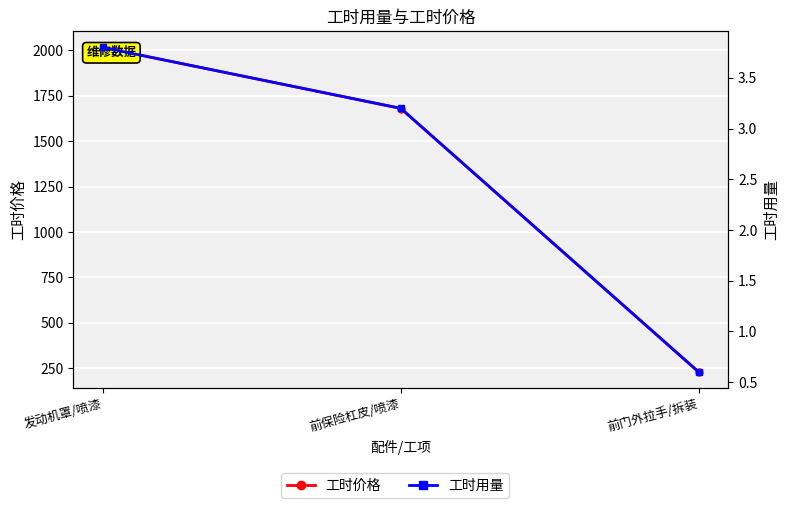

At 前门外拉手/拆装, list the series in order from smallest to largest.

工时用量, 工时价格